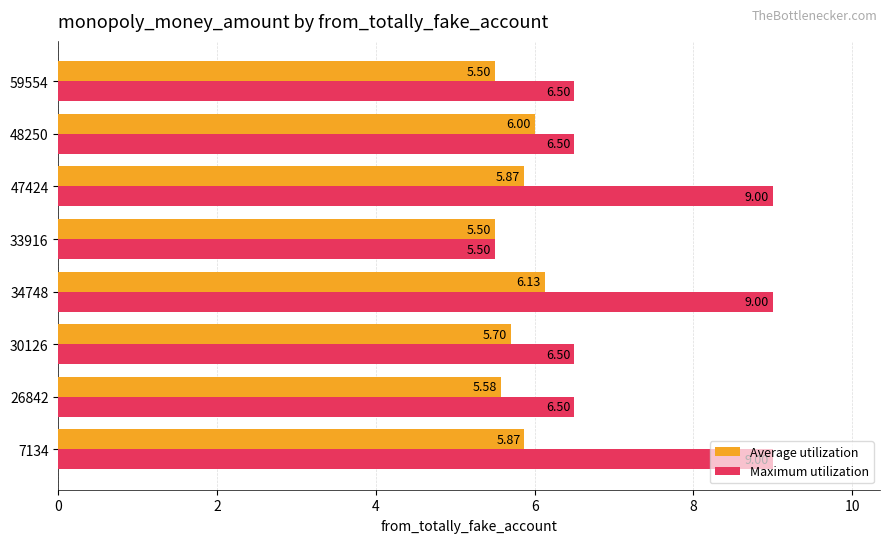

What is the spread (max minus min) of values at 47424?

3.1